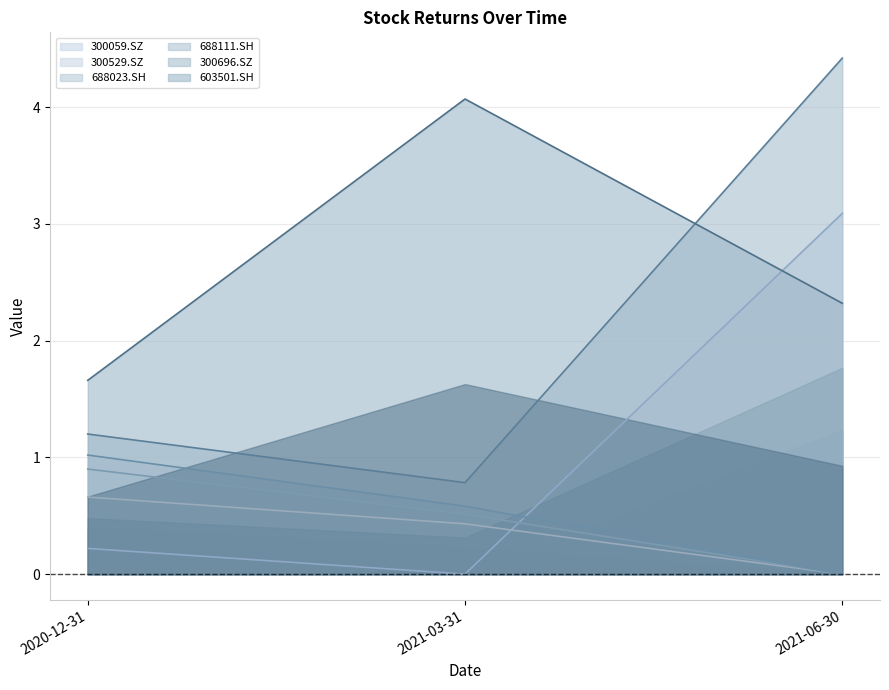

Between 2020-12-31 and 2021-06-30, which series saw the biggest shift?

300696.SZ